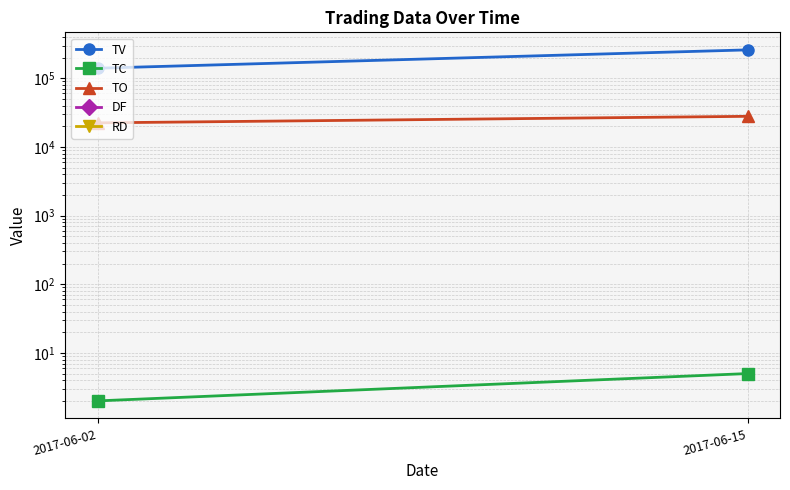

Which series changed the most between 2017-06-02 and 2017-06-15?

TV